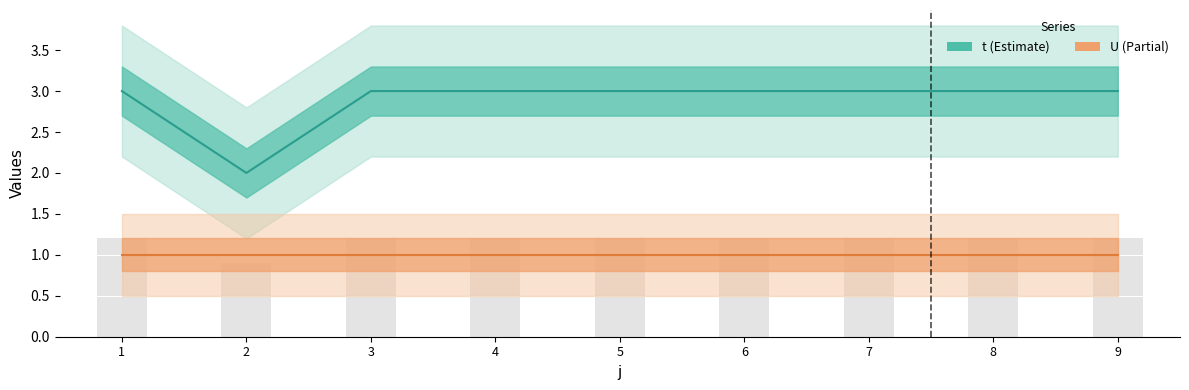

What is the value of the 3rd bar from the left?

3